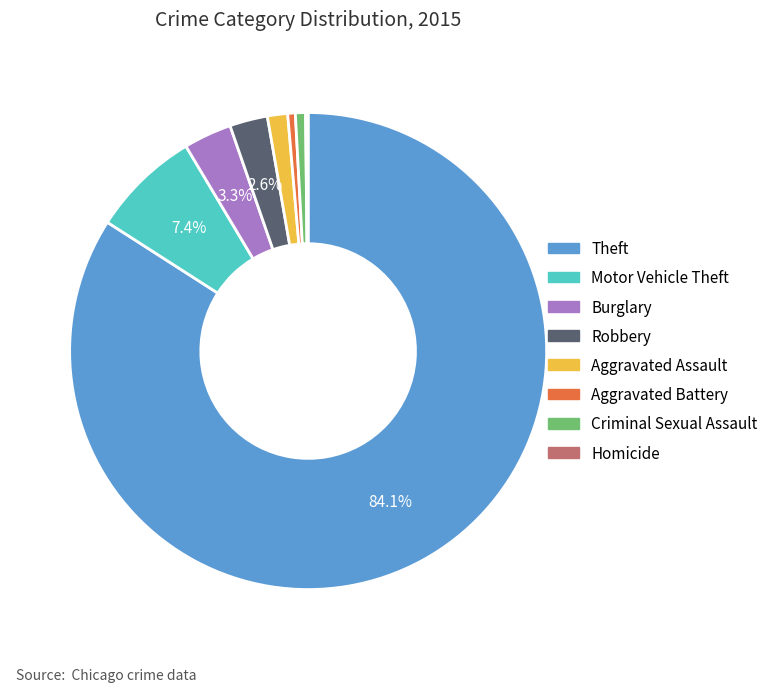

The Motor Vehicle Theft slice represents 16% of the pie. True or false?

False